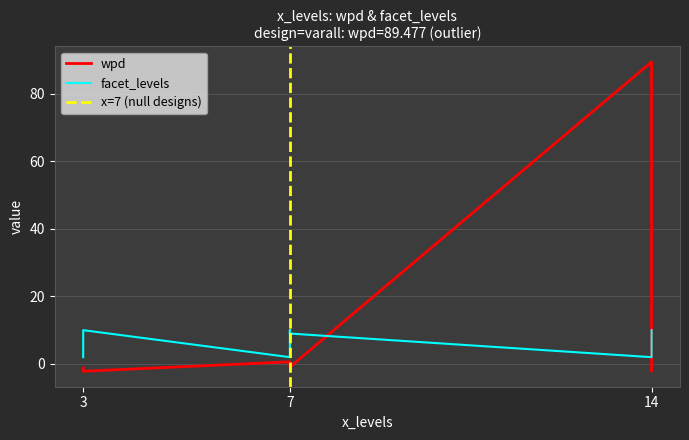

Reading left to right, list all the values displayed in this chart.

wpd: 14=89.5	7=0.6	7=0.2	7=-0.9	3=-1.2	14=-1.3	14=-2.0	3=-2.1	3=-2.2
facet_levels: 14=2.0	7=2.0	7=10.0	7=9.0	3=2.0	14=9.0	14=10.0	3=9.0	3=10.0